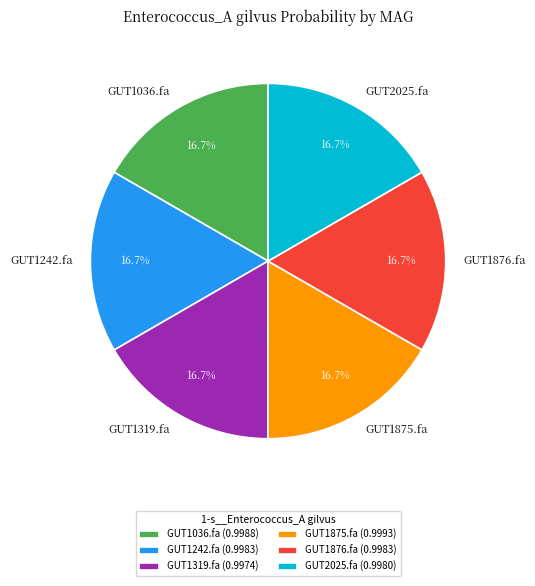

Is there any slice that represents more than half of the pie?

No